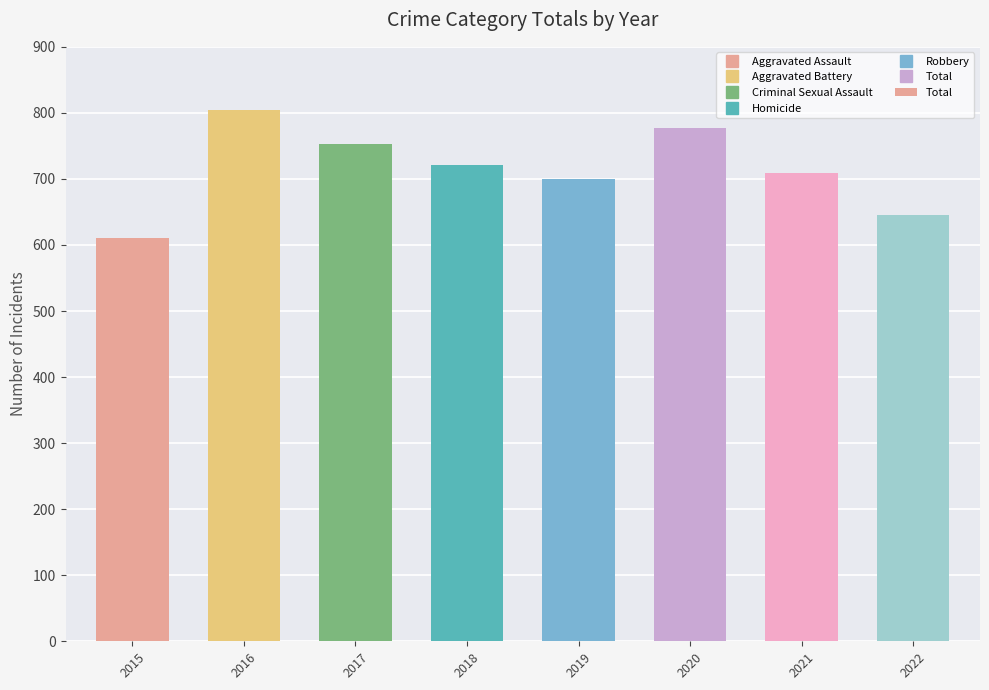

The value at 2021 is 925. True or false?

False